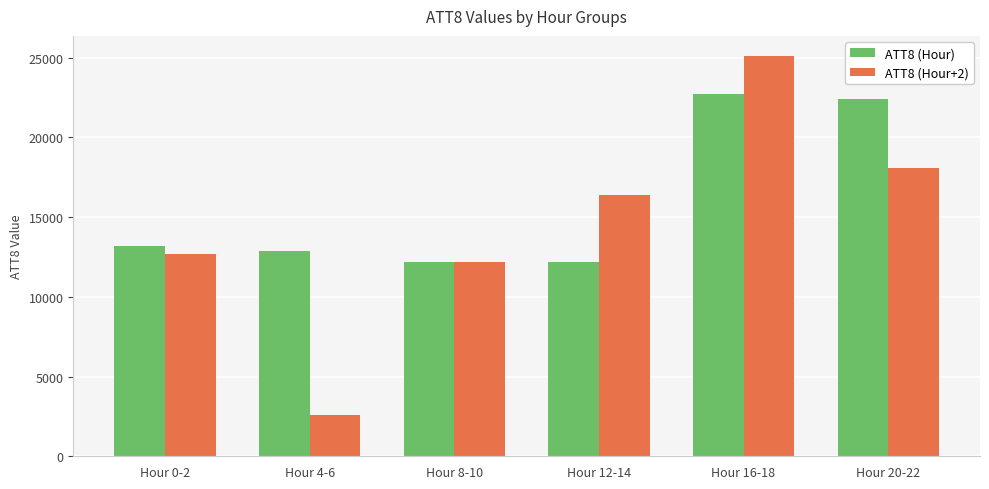

Rank the series by their maximum value, from highest to lowest.

ATT8 (Hour+2), ATT8 (Hour)